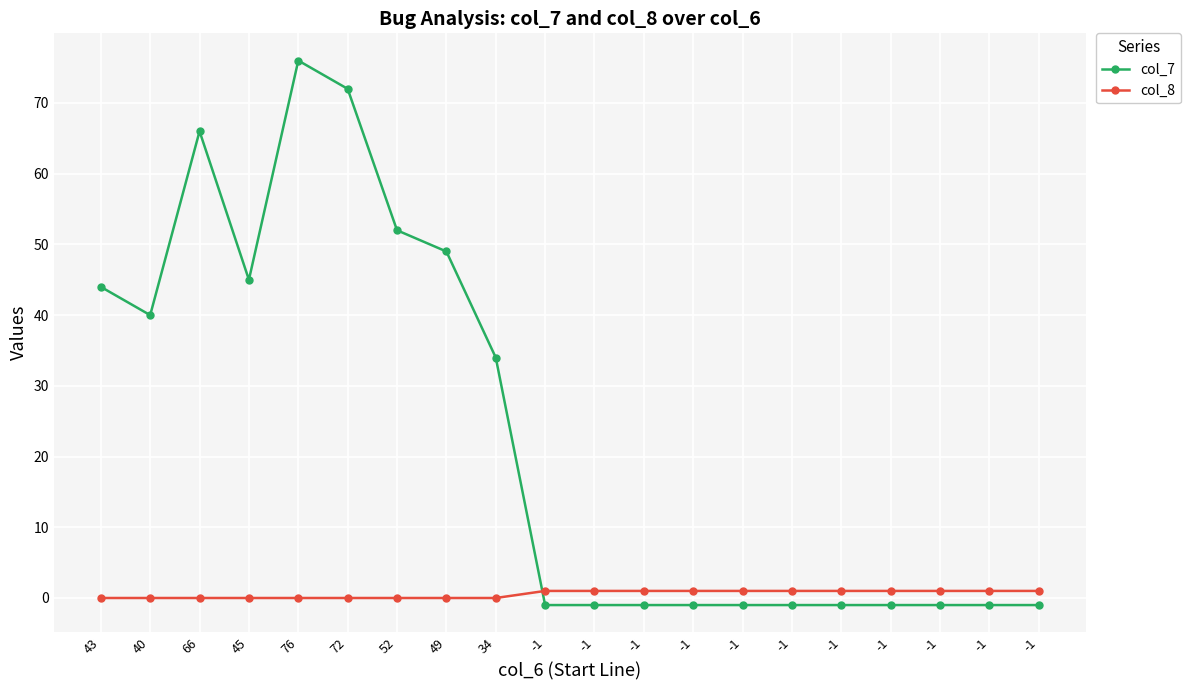

Read the col_7 value at 45, to the nearest 10.

40